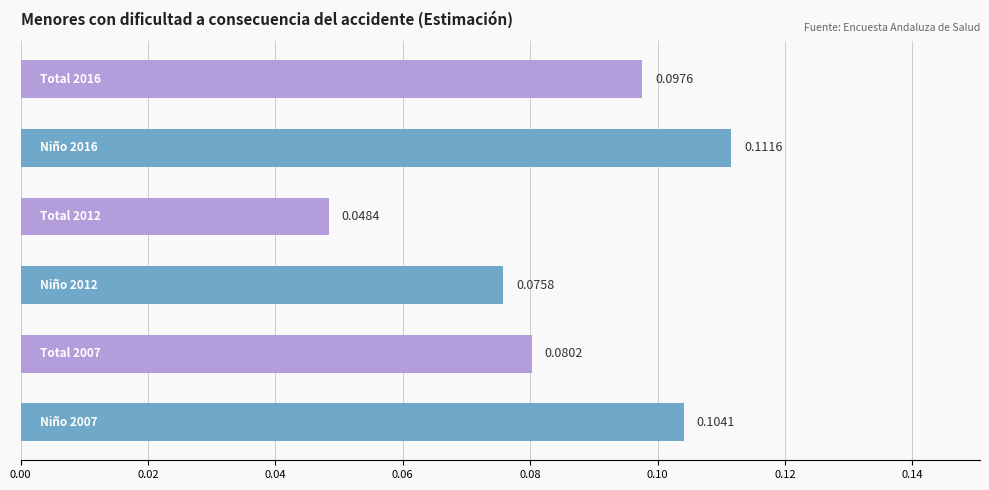

What is the sum of all values?

0.5